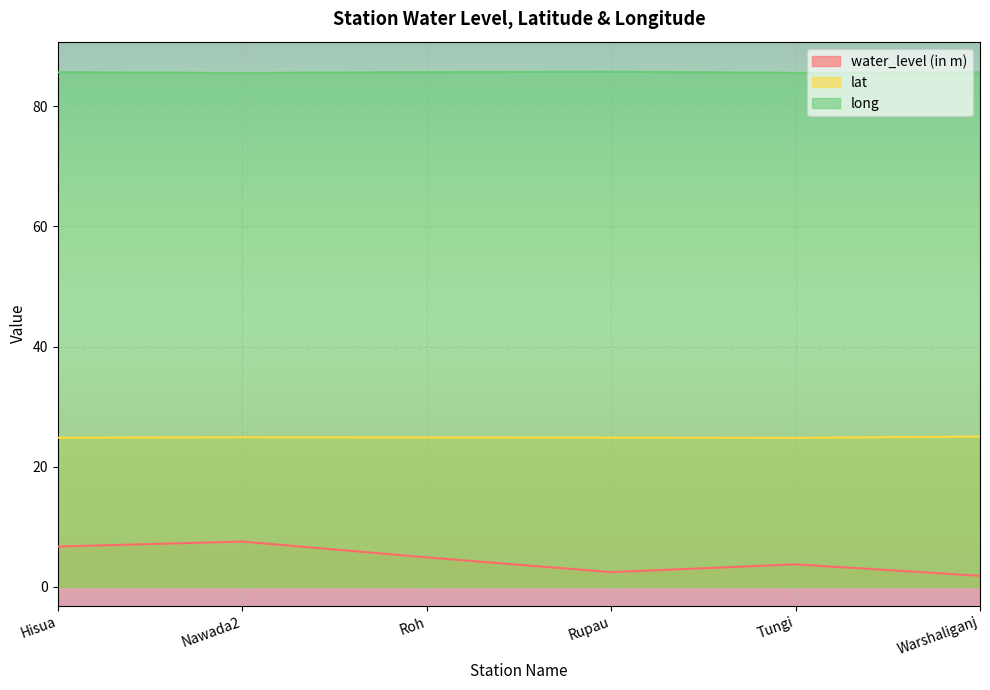

True or false: long has more than 0 interior local peaks.

True